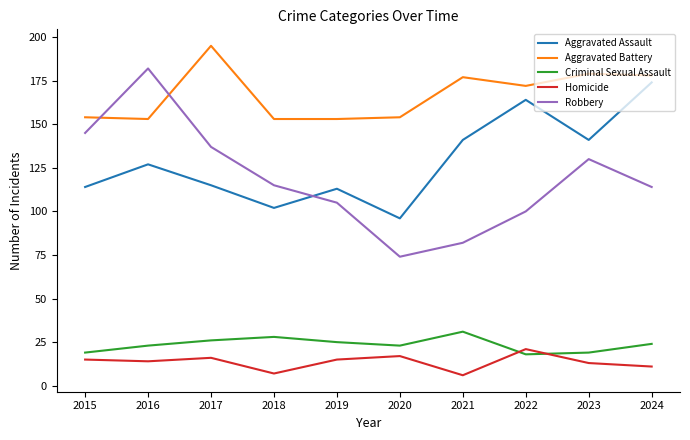

What is the difference between the Homicide values at 2018 and 2021?

1